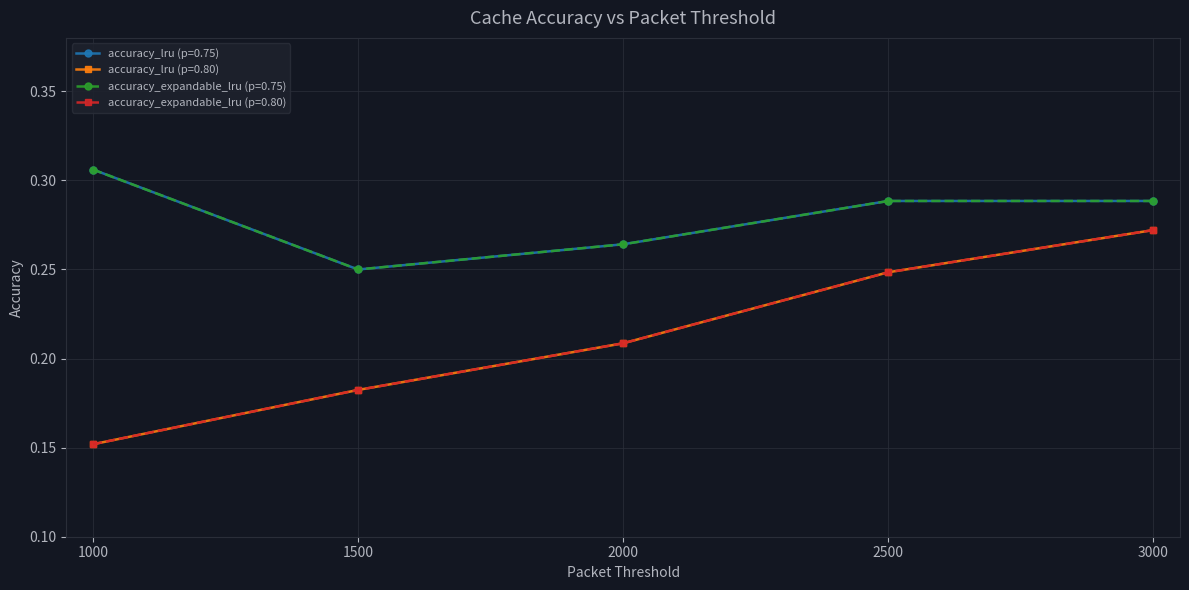

What is the value of the accuracy_expandable_lru (p=0.80) point at the 4th from the left?

0.2